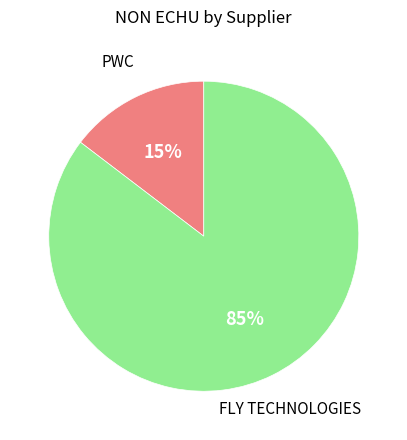

True or false: FLY TECHNOLOGIES accounts for 94% of the total.

False